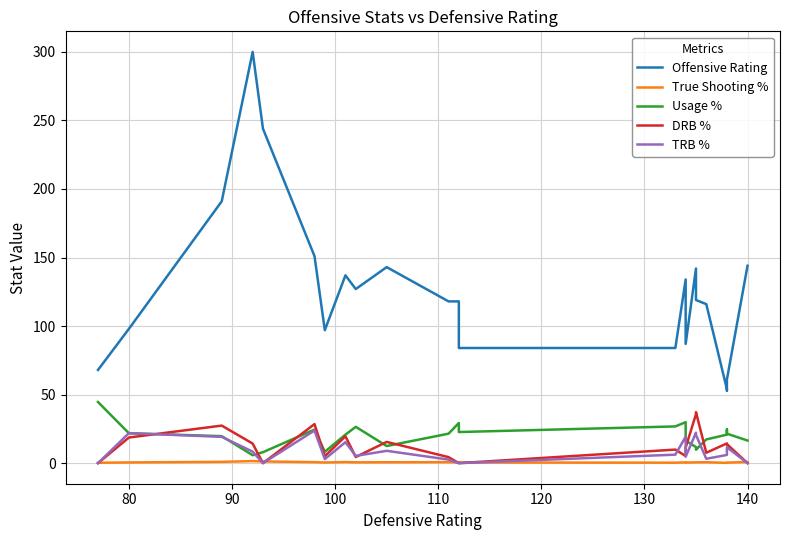

True or false: TRB % and Offensive Rating cross at least once.

False